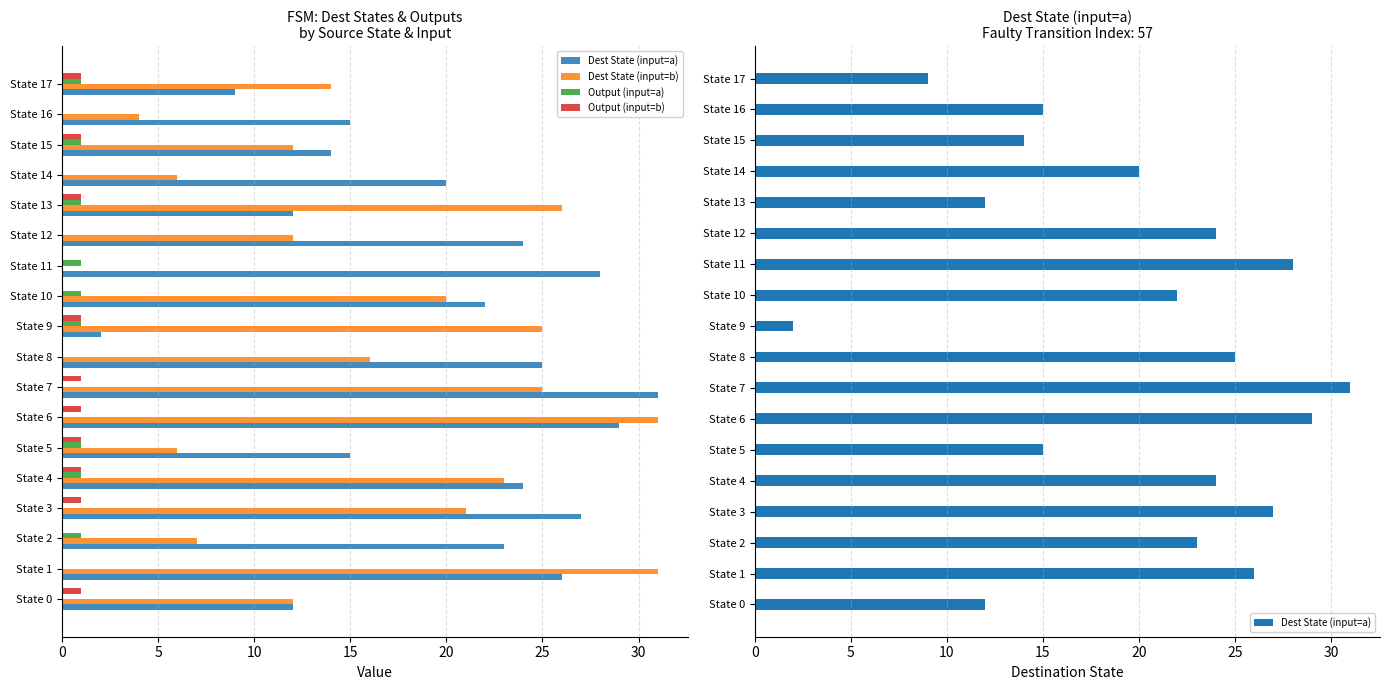

Count the number of data series in this chart.

4